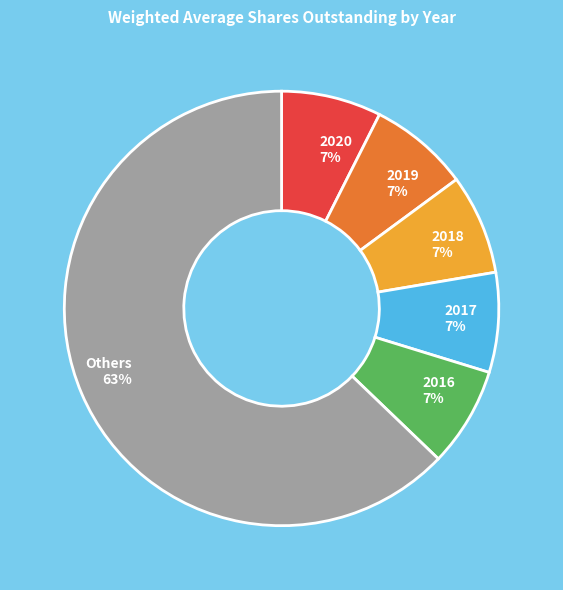

To the nearest percent, what is the average slice percentage?

17%